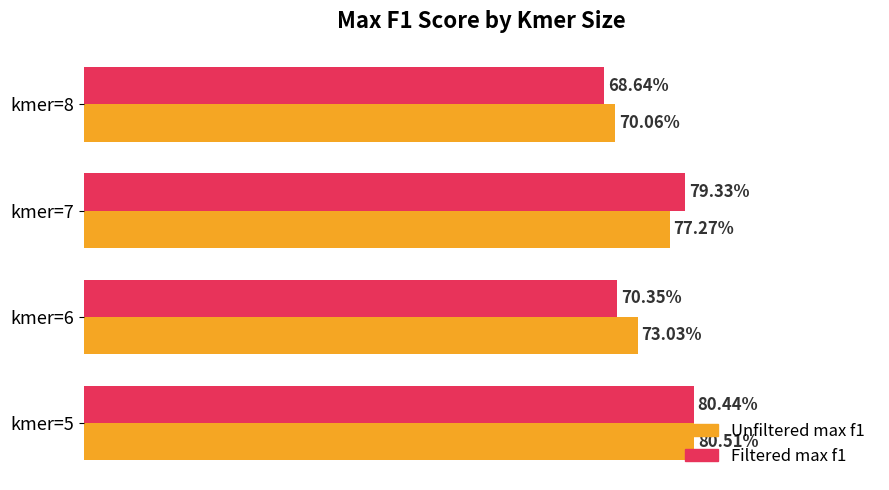

Which series has the largest total across all categories?

Unfiltered max f1